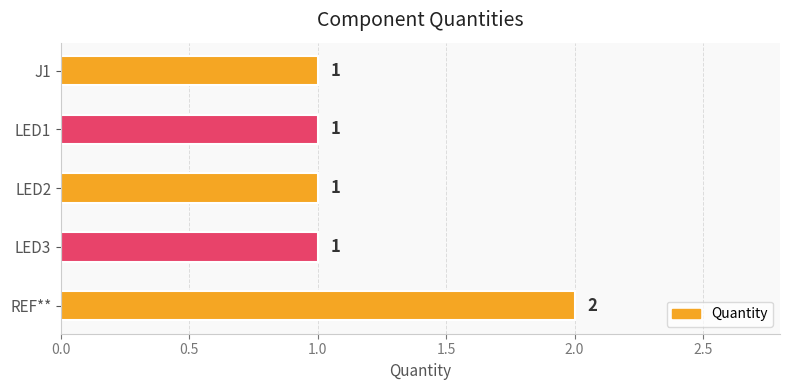

The value at J1 is 1. True or false?

True